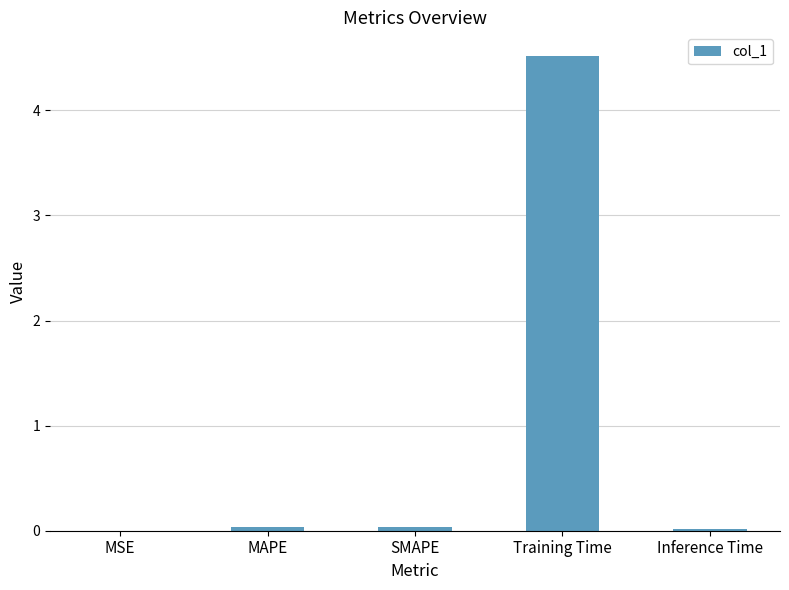

Which label corresponds to the largest value in the chart?

Training Time